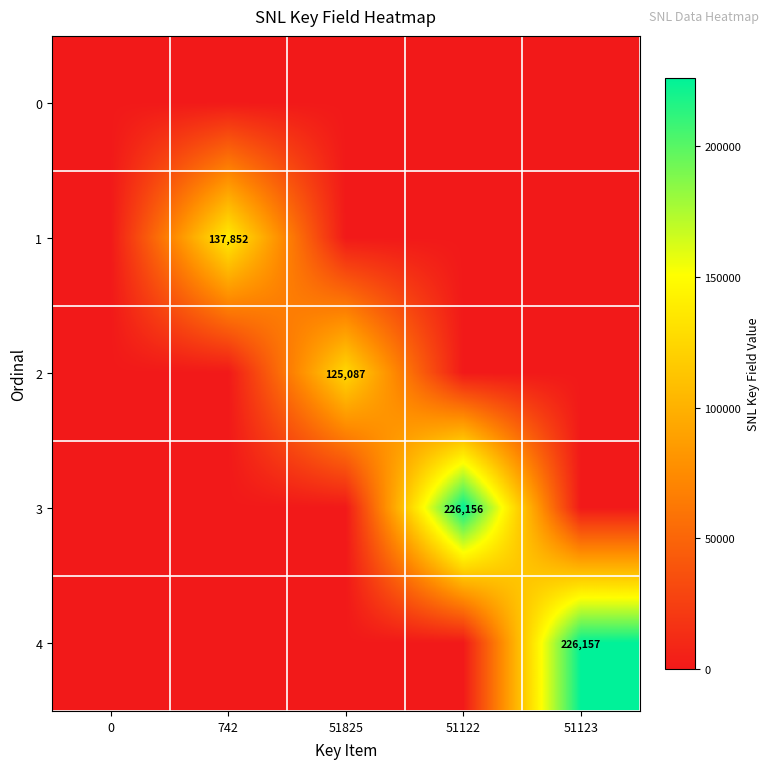

The 4 series shows 226157 at 51123. True or false?

True